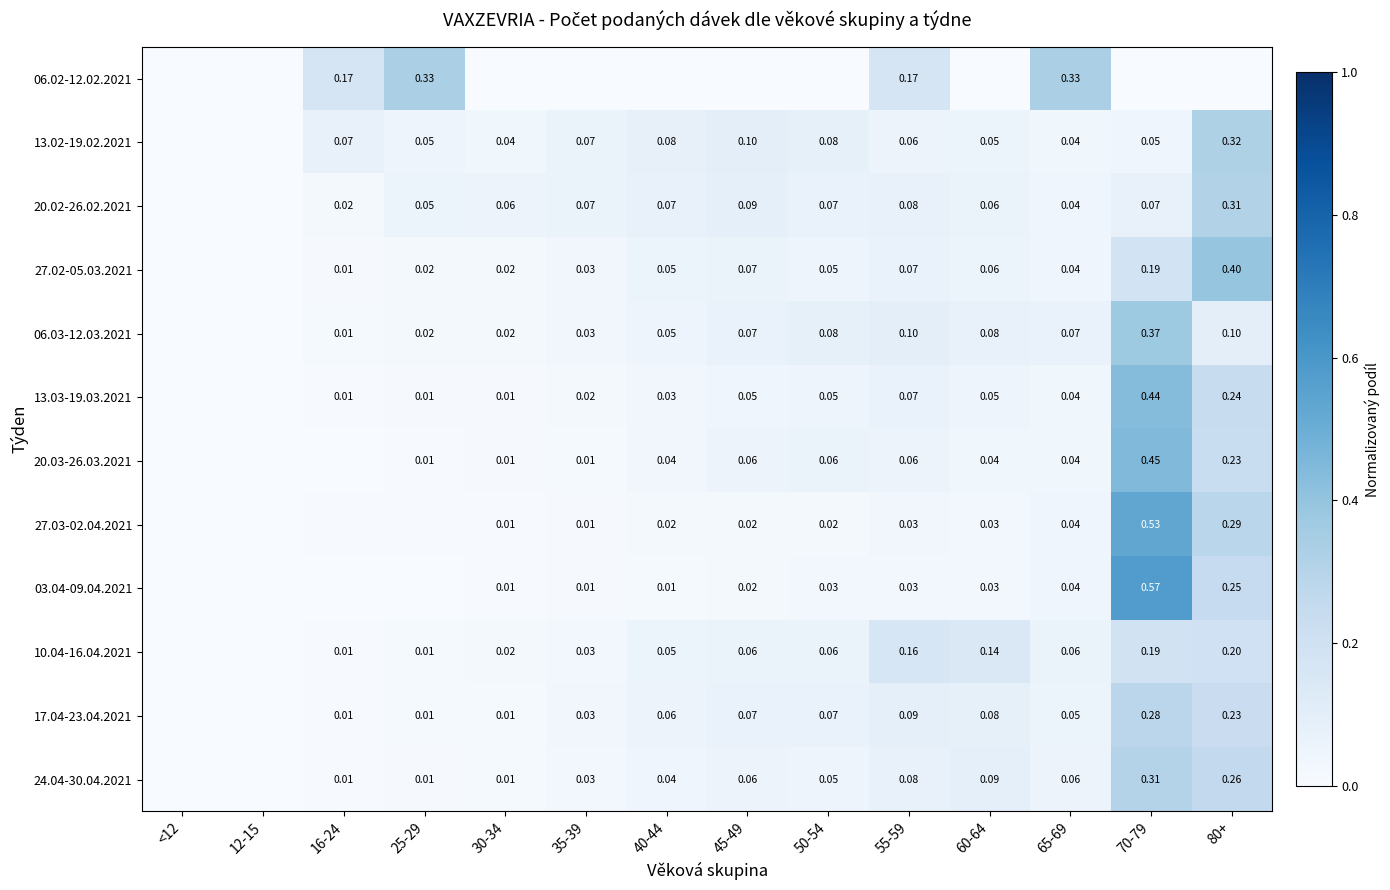

True or false: 06.03-12.03.2021 has a value of 0.1 at 55-59.

True